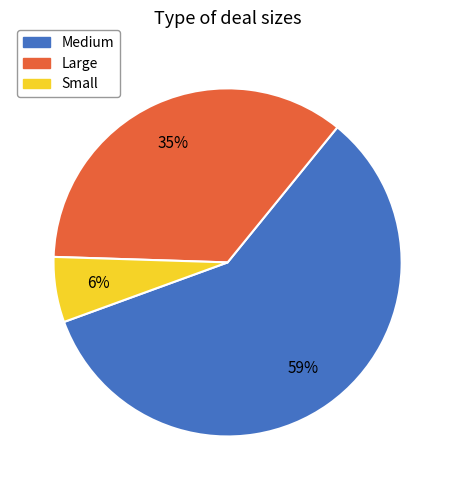

Rank the categories by value from lowest to highest.

Small, Large, Medium